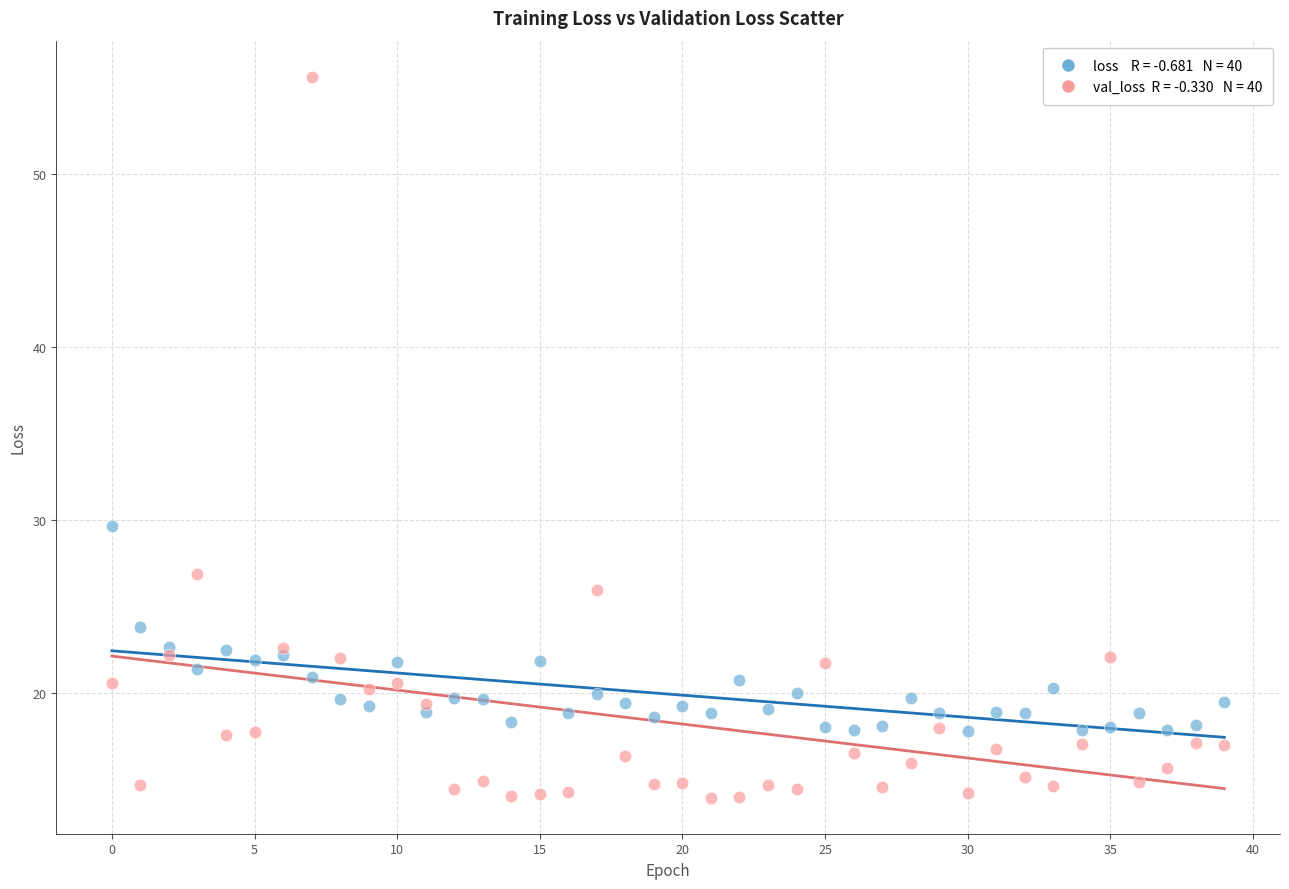

Across all series, what Y value is closest to 34?

29.7